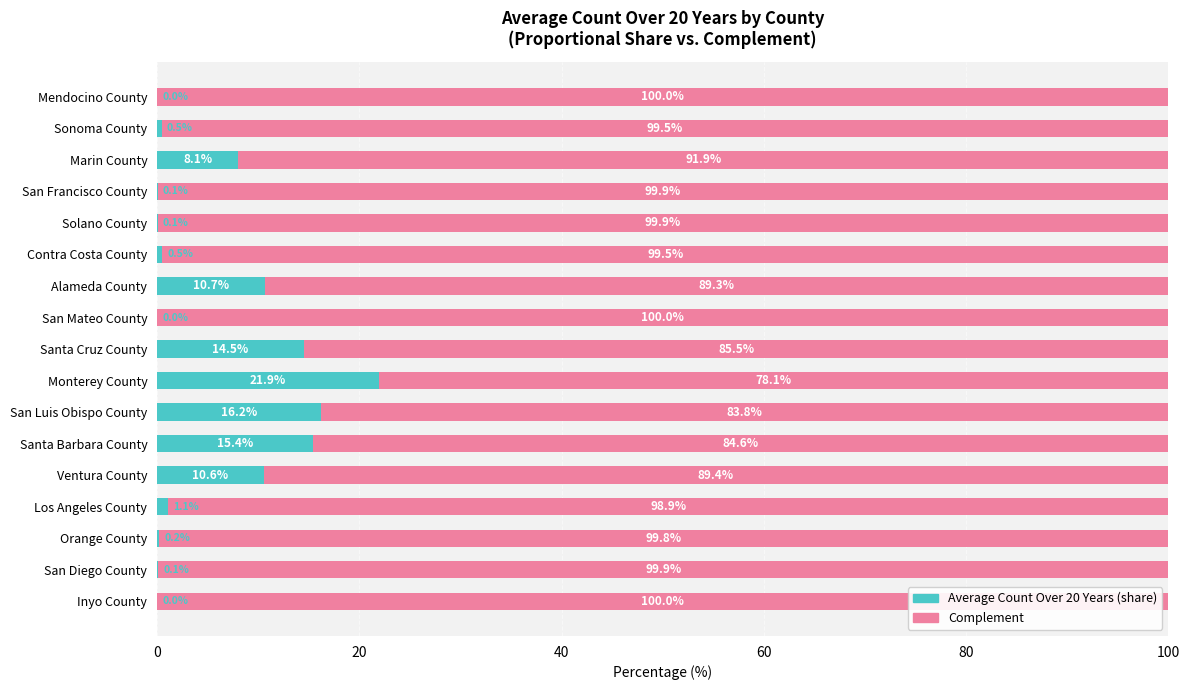

What is the total value across all series at San Diego County?

100.0